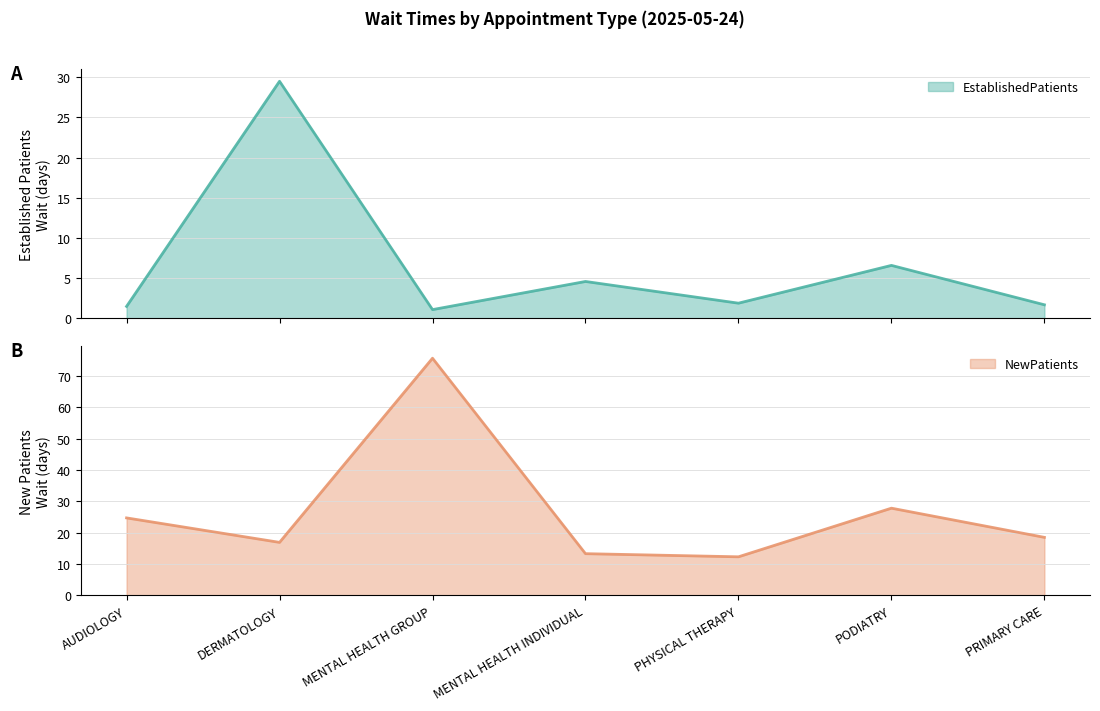

Where do EstablishedPatients and NewPatients first cross each other?

AUDIOLOGY and DERMATOLOGY